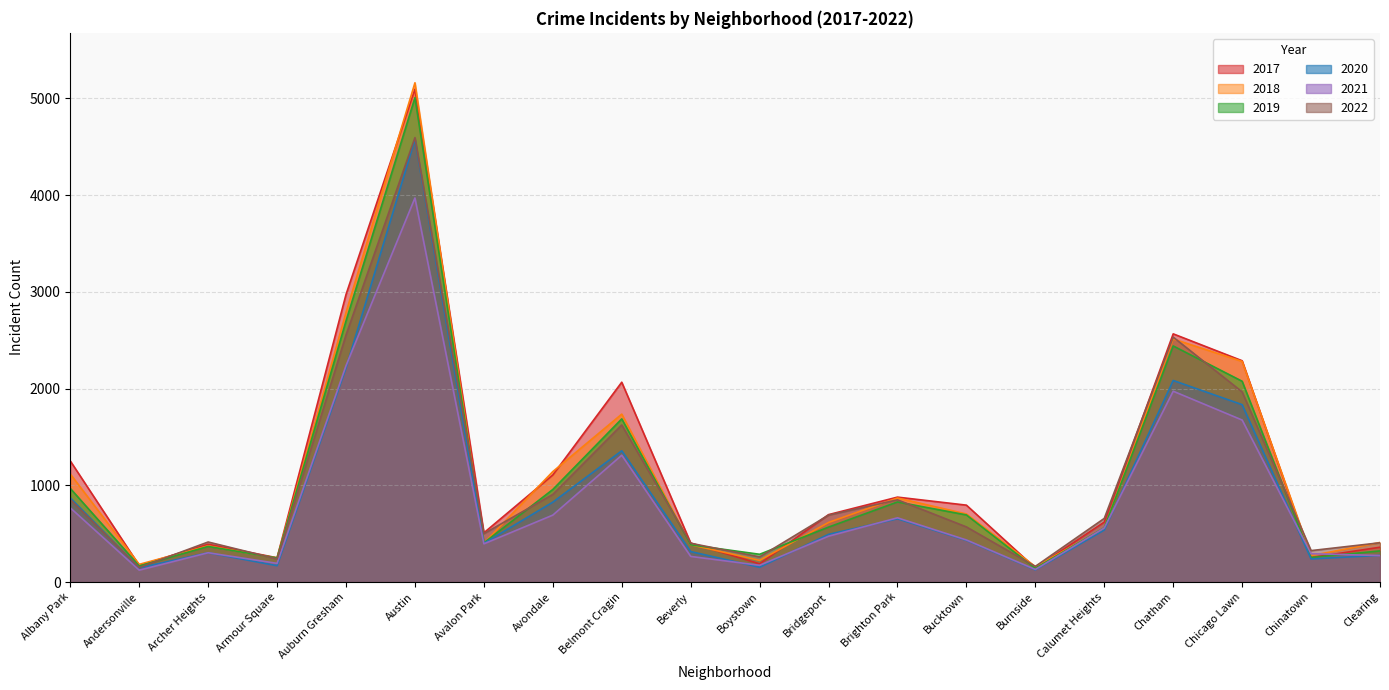

At which label does 2019 reach its minimum?

Burnside